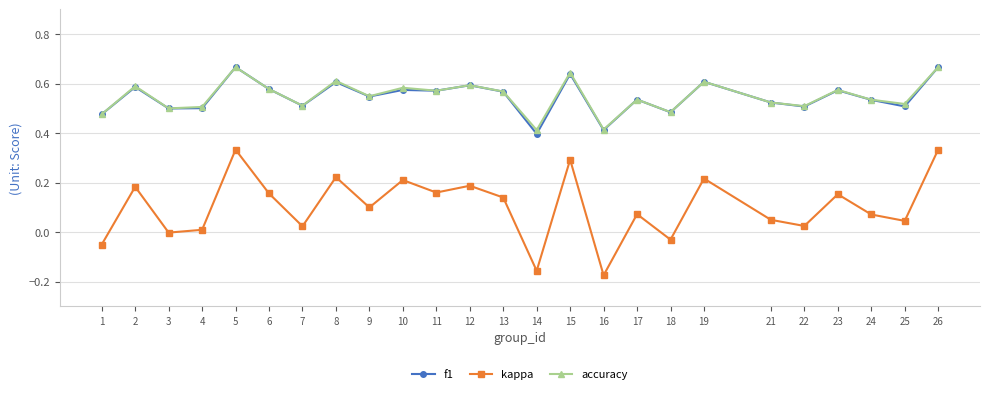

True or false: kappa and f1 cross at least once.

False